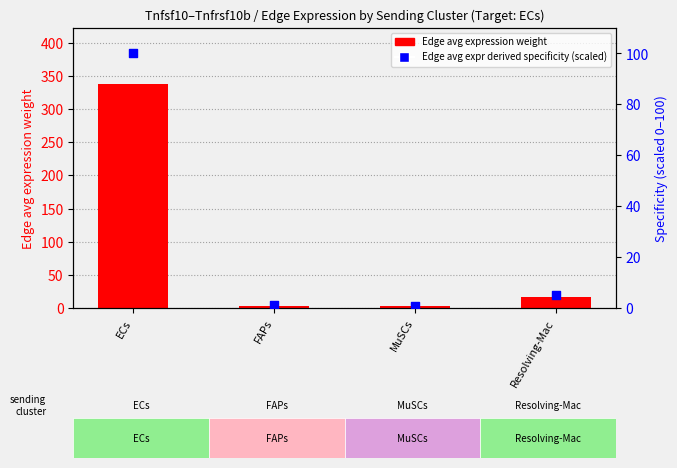

Which series has the largest total across all categories?

Edge avg expression weight